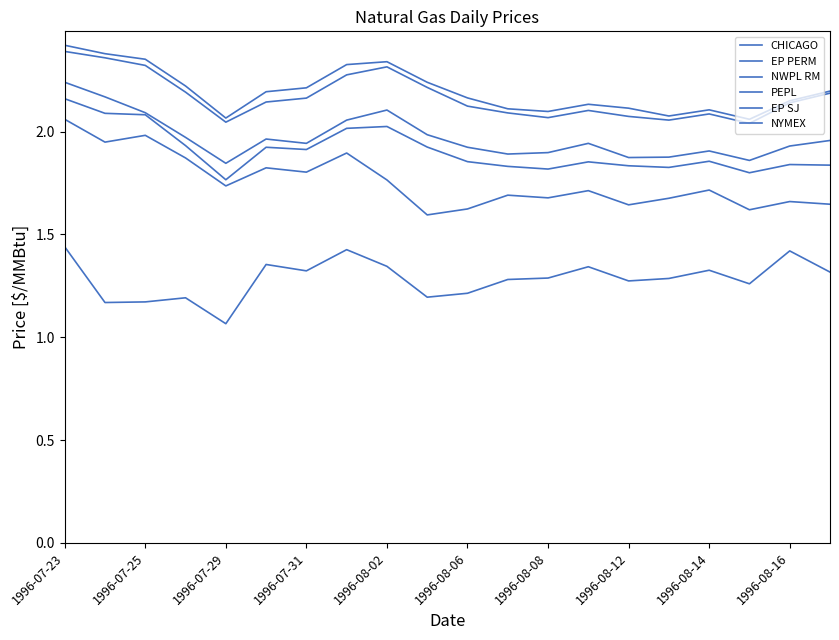

Is this an area chart (filled region under the line)?

No